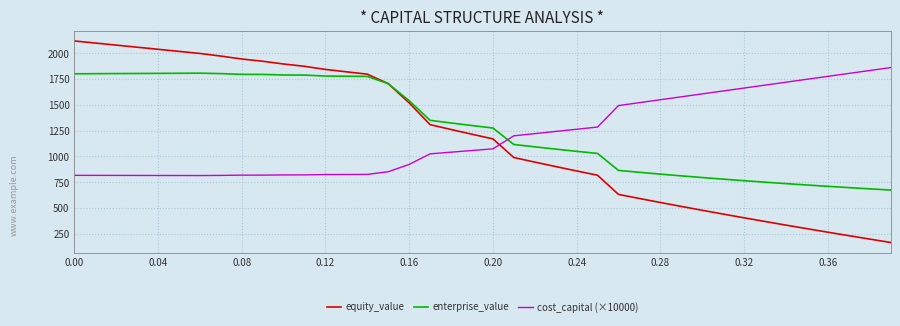

Which series ends up on top after the final intersection of equity_value and cost_capital (×10000)?

cost_capital (×10000)